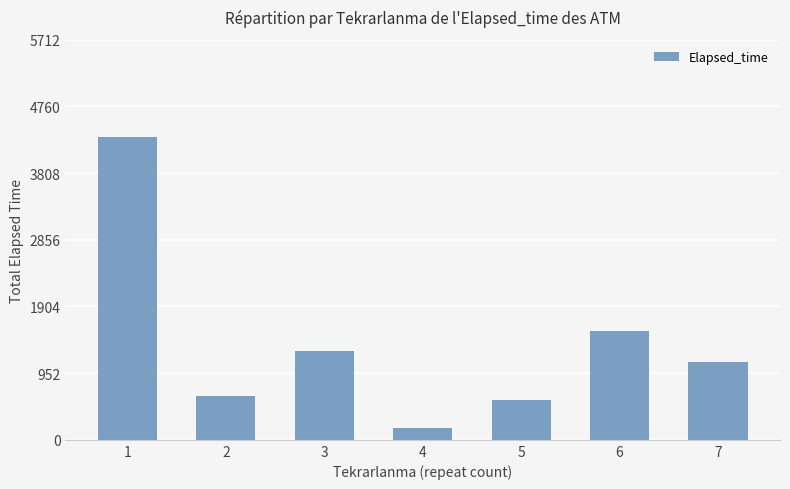

Rank the categories by value from lowest to highest.

4, 5, 2, 7, 3, 6, 1